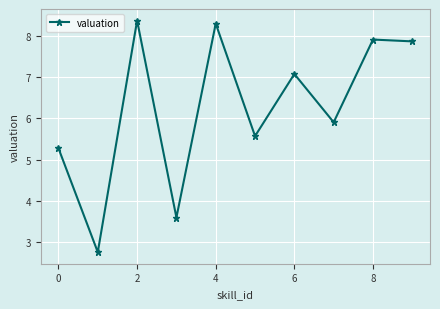

How many points are lower than both their immediate neighbors (excluding endpoints)?

4